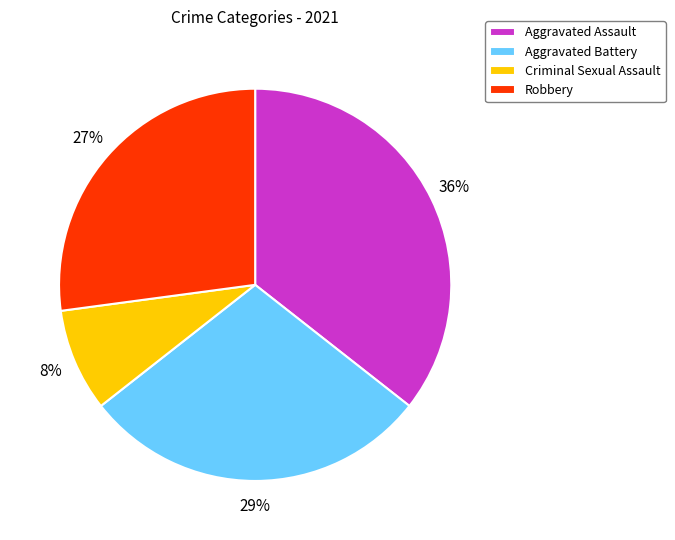

Which category has the biggest portion of the pie?

Aggravated Assault